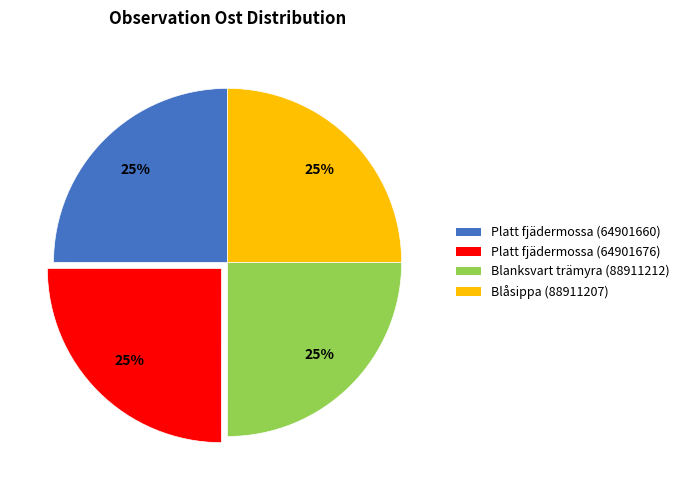

True or false: Blanksvart trämyra (88911212) accounts for 25% of the total.

True